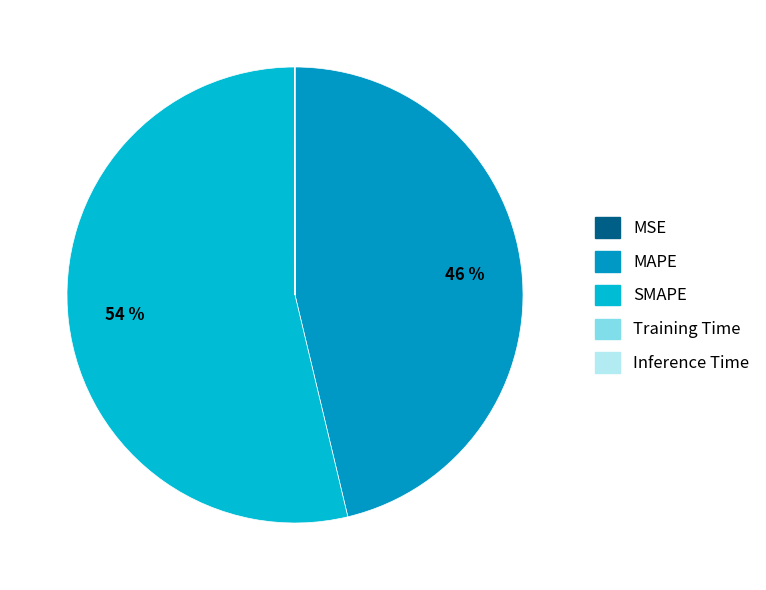

How much of the chart is everything except MSE?

100.0%